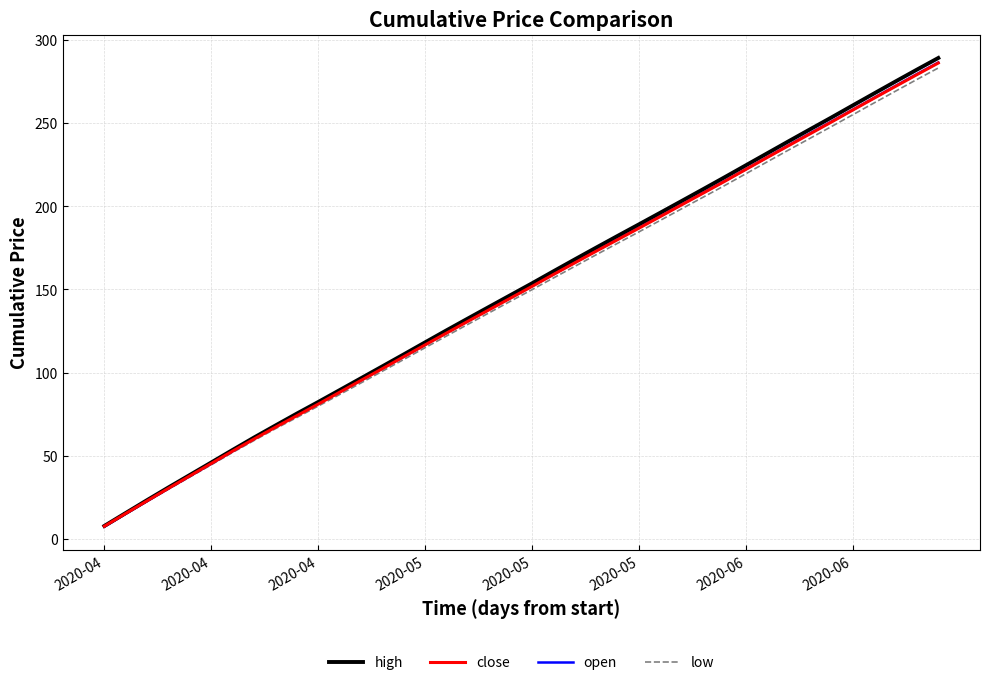

What is the maximum value shown in the chart?

289.1